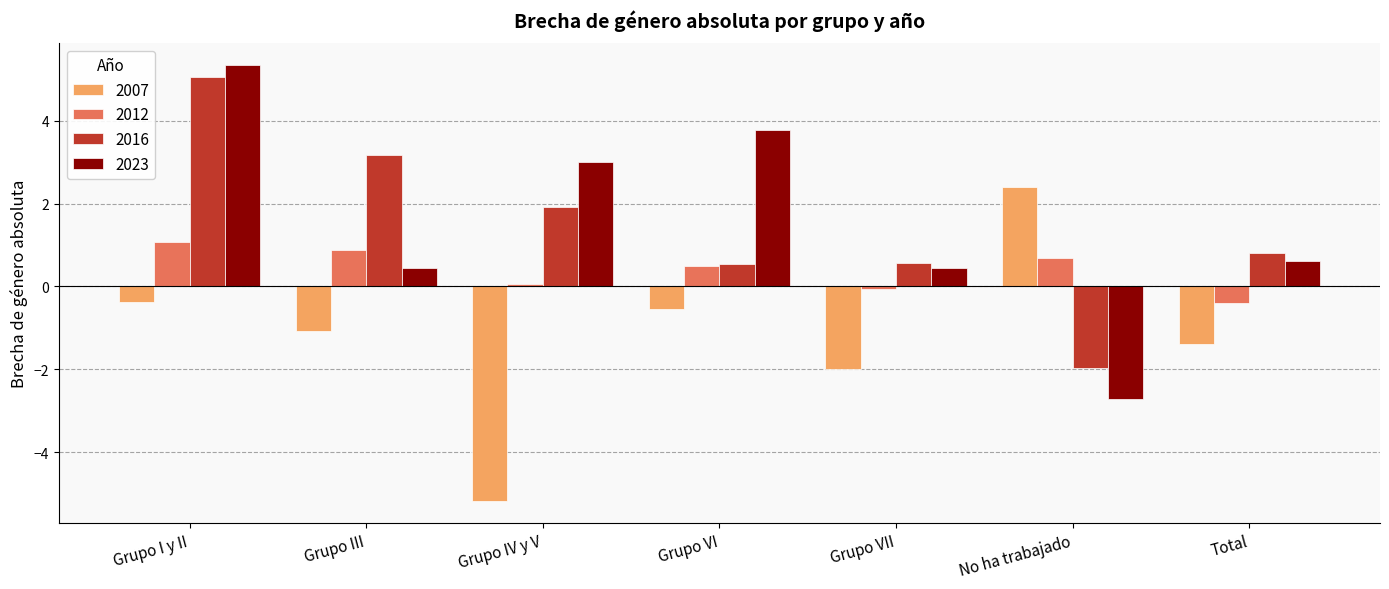

At No ha trabajado, list the series in order from largest to smallest.

2007, 2012, 2016, 2023